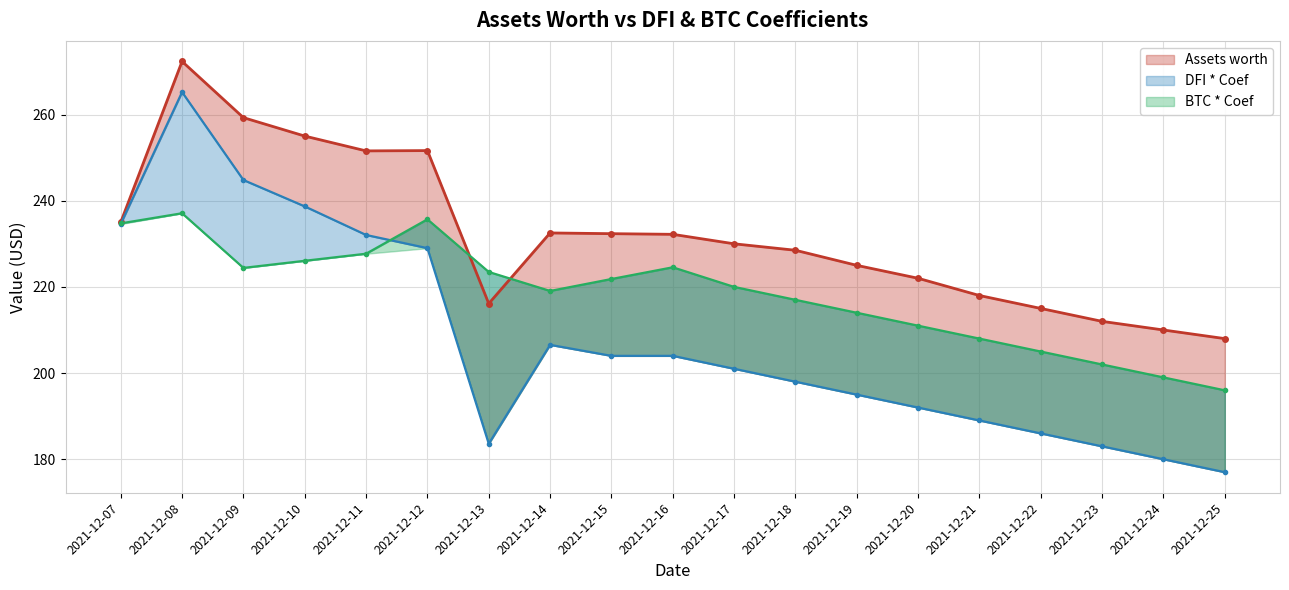

Rank the categories by DFI * Coef value from highest to lowest.

2021-12-08, 2021-12-09, 2021-12-10, 2021-12-07, 2021-12-11, 2021-12-12, 2021-12-14, 2021-12-15, 2021-12-16, 2021-12-17, 2021-12-18, 2021-12-19, 2021-12-20, 2021-12-21, 2021-12-22, 2021-12-13, 2021-12-23, 2021-12-24, 2021-12-25